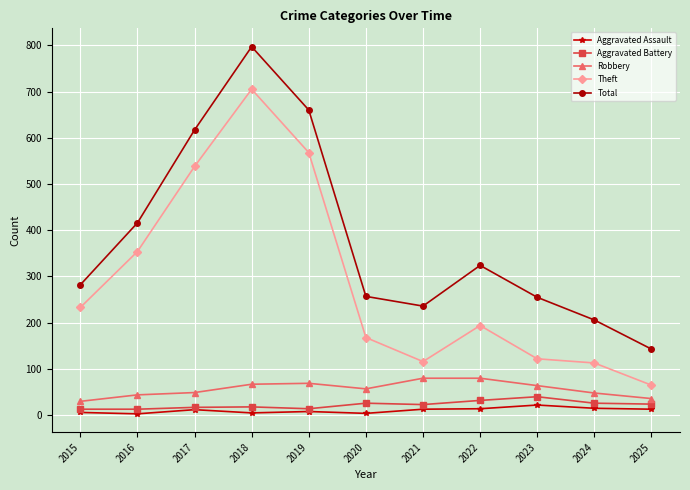

What is the difference between the Total values at 2021 and 2015?

46